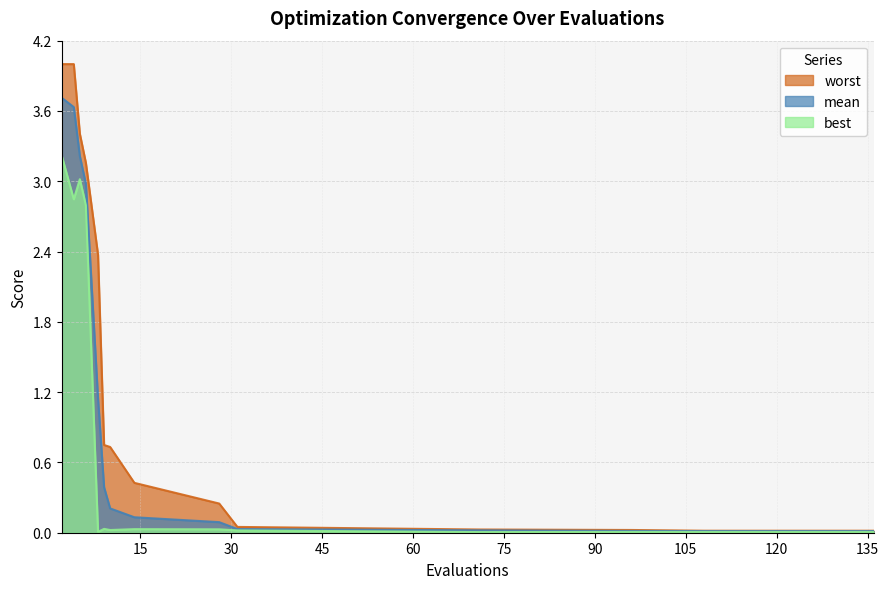

What are all the series names shown in the legend?

worst, mean, best